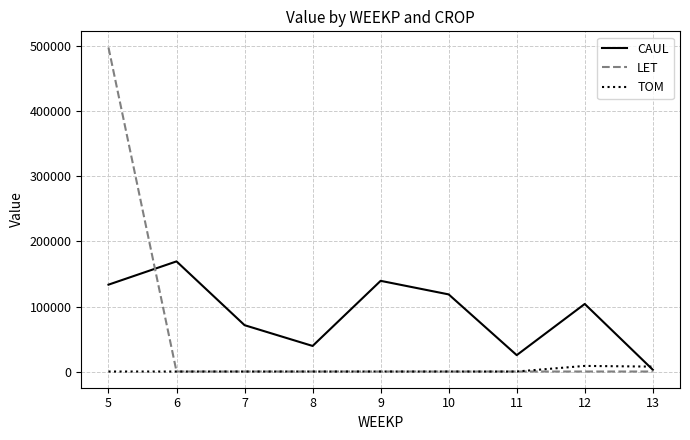

What is the highest value of the CAUL series?

169381.0